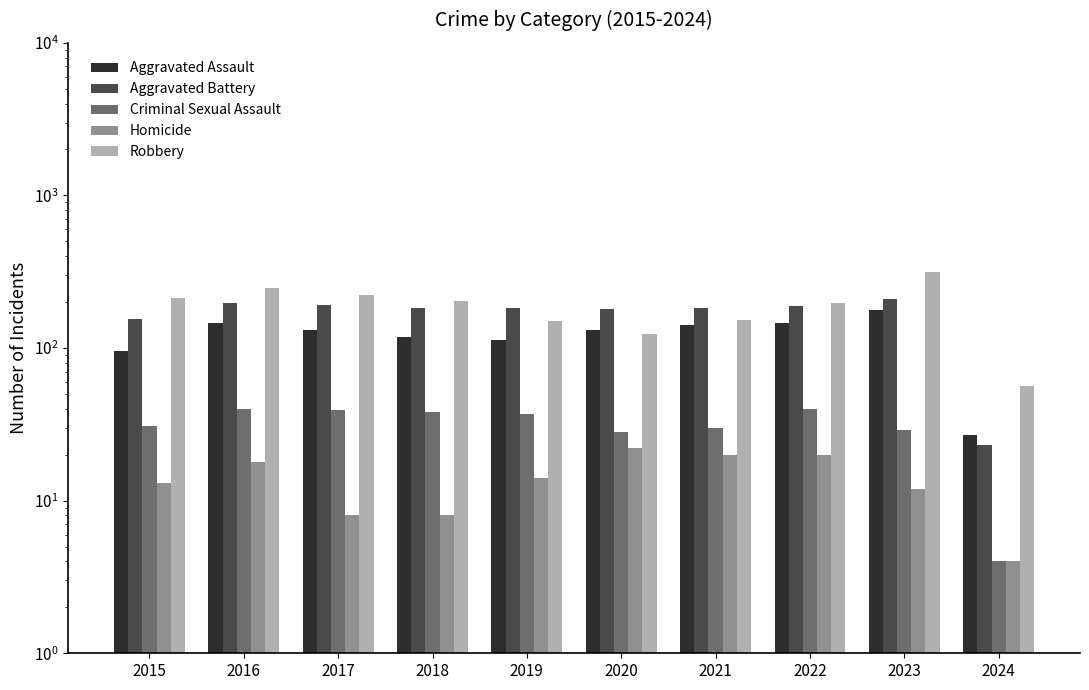

Which series has the largest range (max minus min)?

Robbery